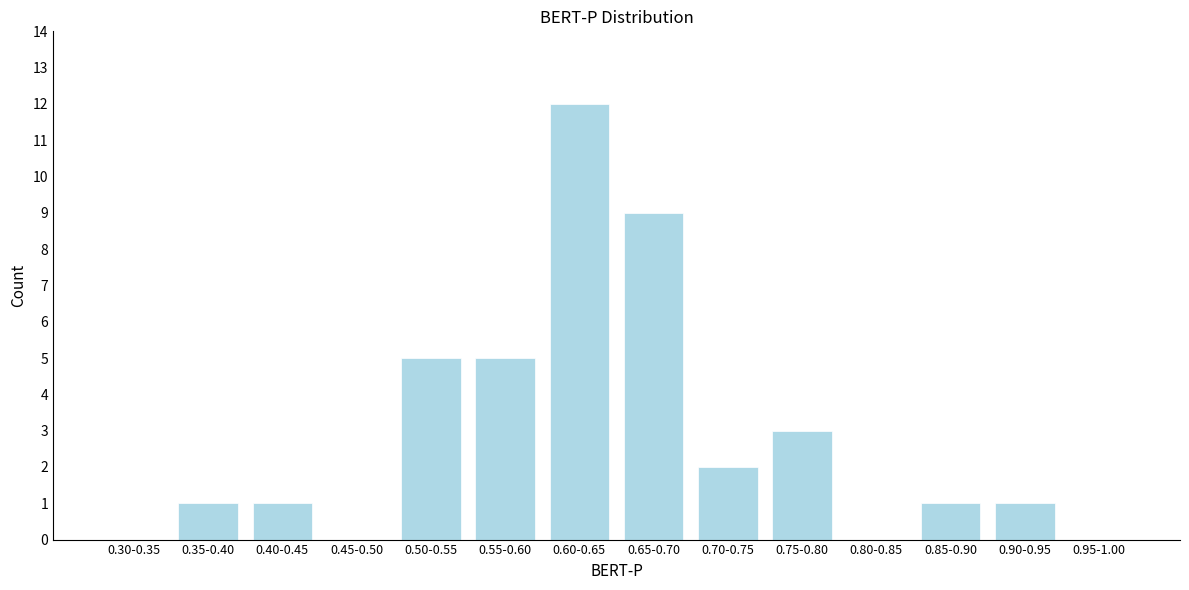

Reading right to left, extract all data points from this chart.

0.95-1.00=0	0.90-0.95=1	0.85-0.90=1	0.80-0.85=0	0.75-0.80=3	0.70-0.75=2	0.65-0.70=9	0.60-0.65=12	0.55-0.60=5	0.50-0.55=5	0.45-0.50=0	0.40-0.45=1	0.35-0.40=1	0.30-0.35=0